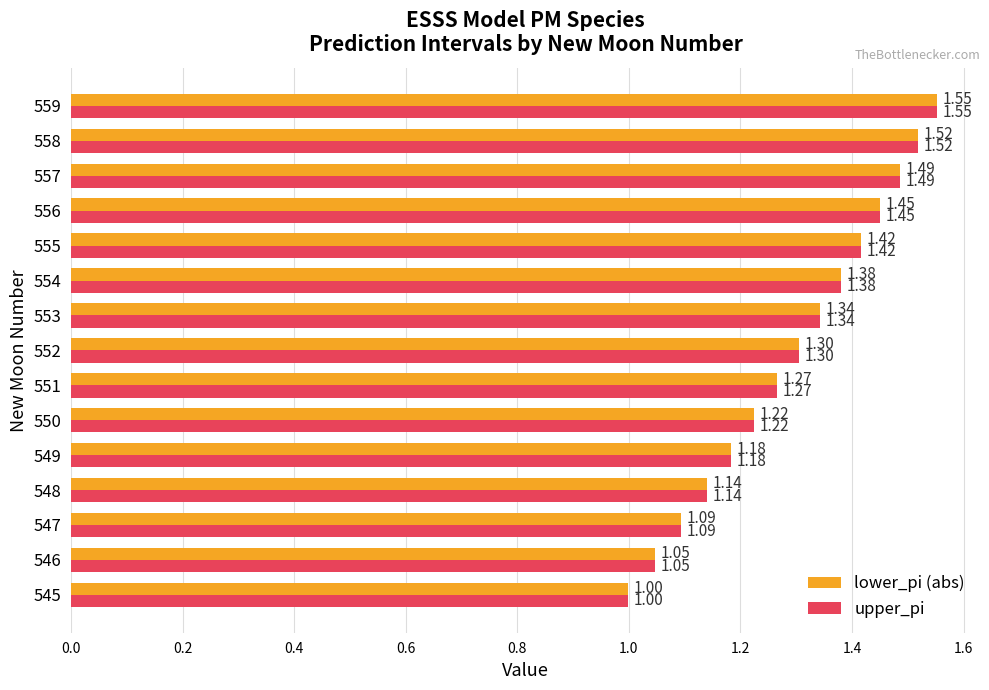

What is the total value across all series at 546?

2.1